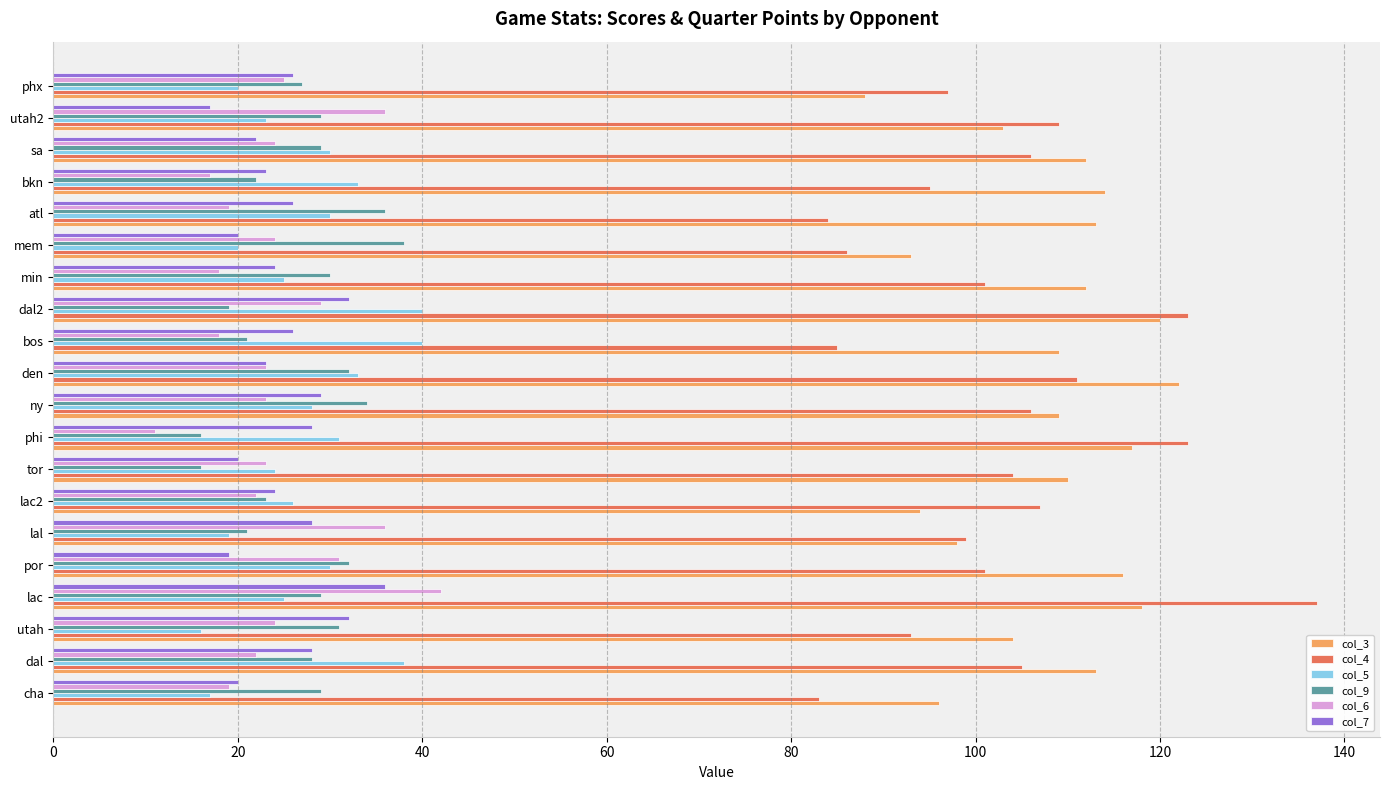

What is the greatest value displayed?

137